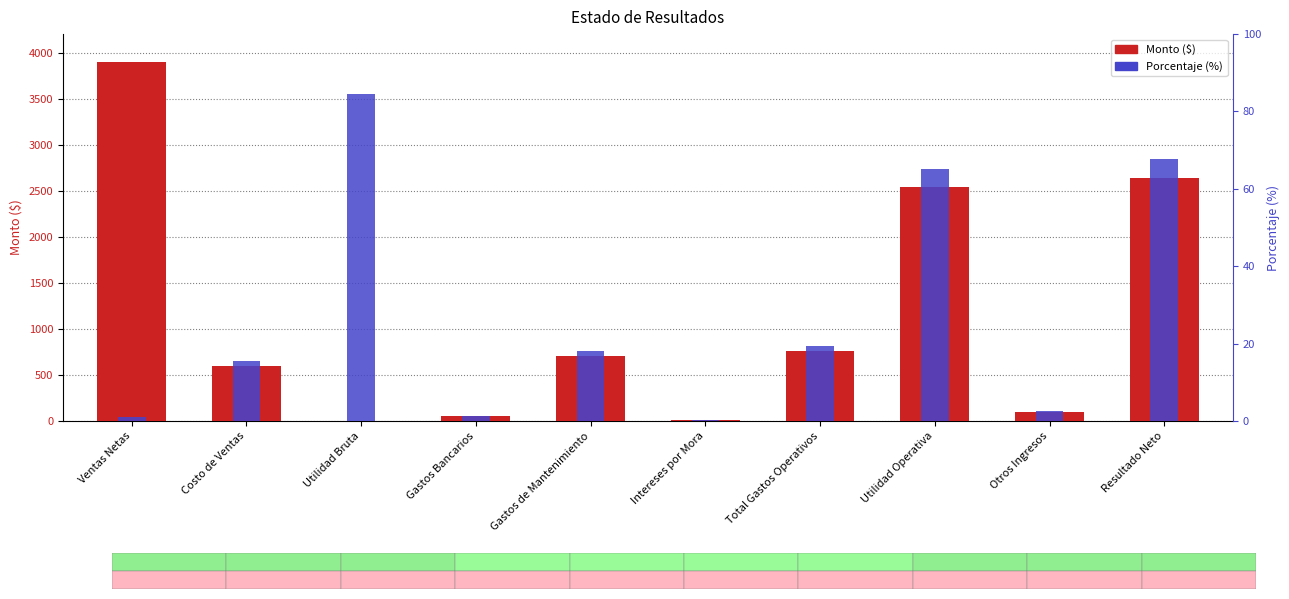

What are all the series names shown in the legend?

Monto ($), Porcentaje (%)